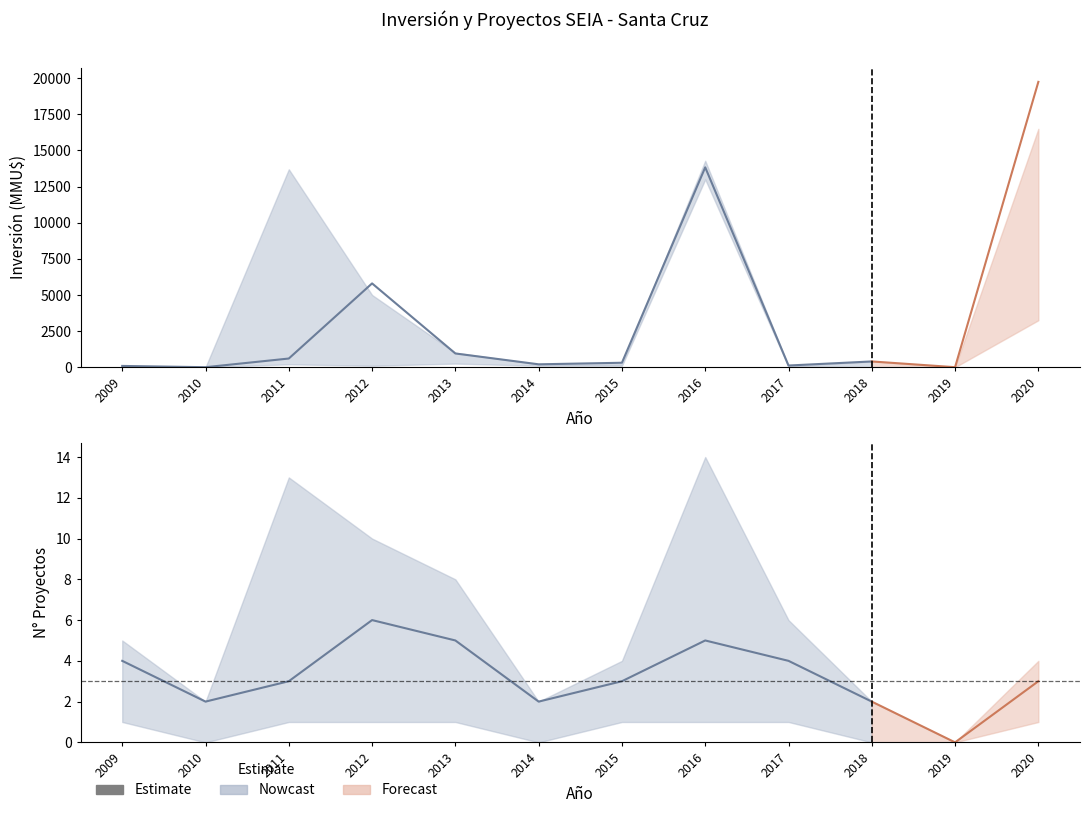

At which label does Inversión Total reach its minimum?

2010